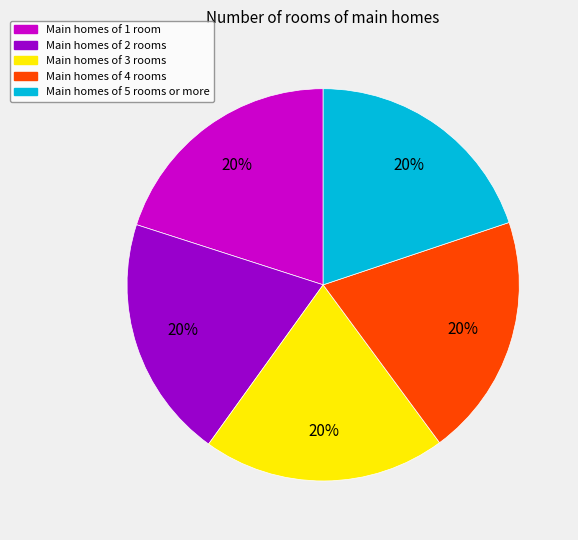

Is there any slice that represents more than half of the pie?

No